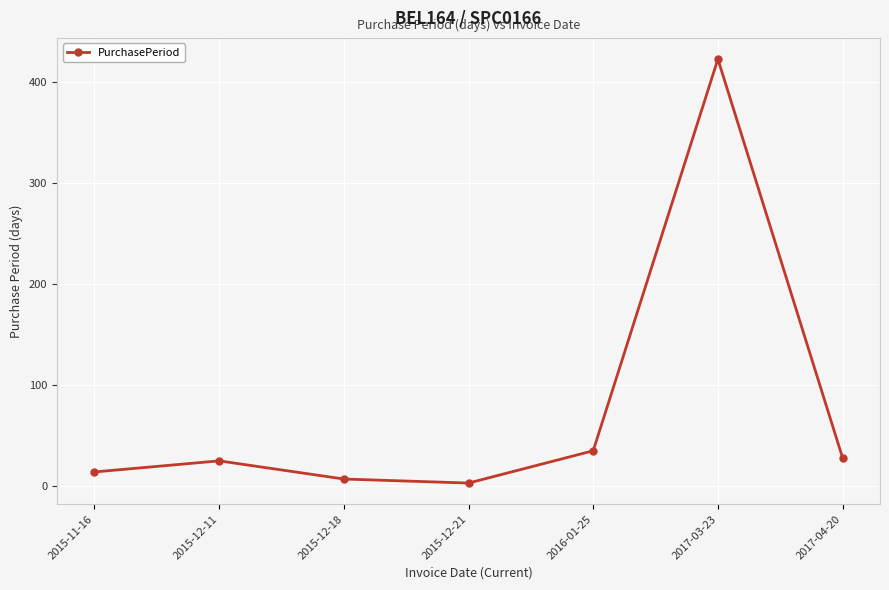

True or false: the data shows 423 at 2017-03-23.

True